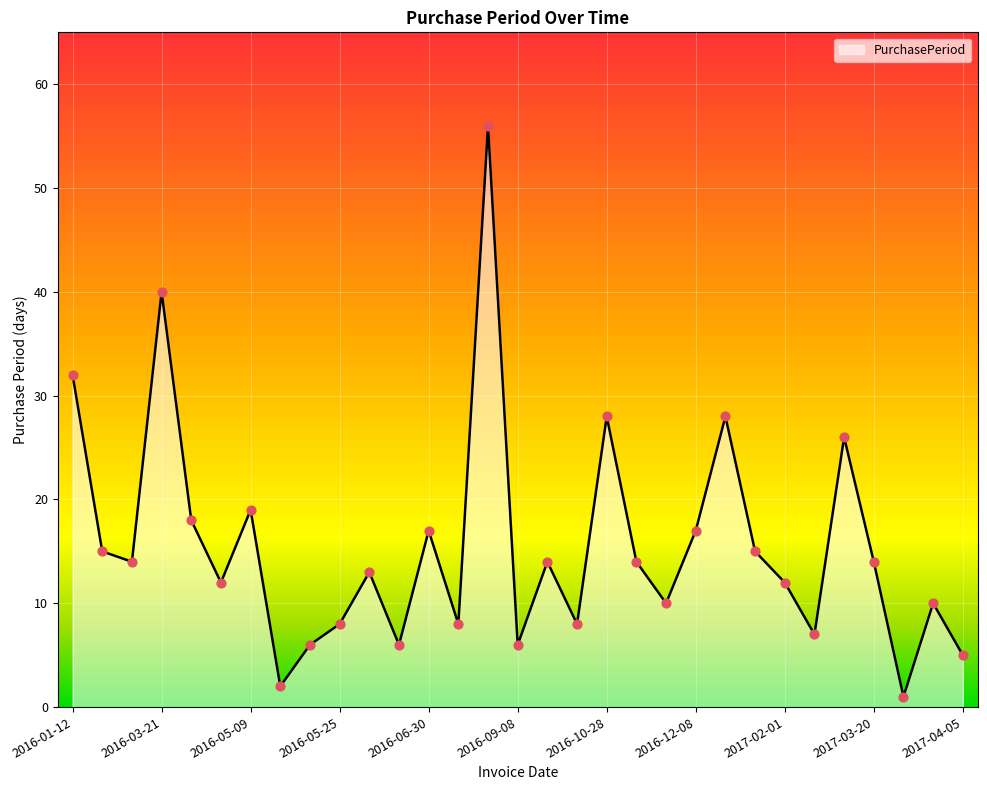

What is the difference between the maximum and minimum values?

55